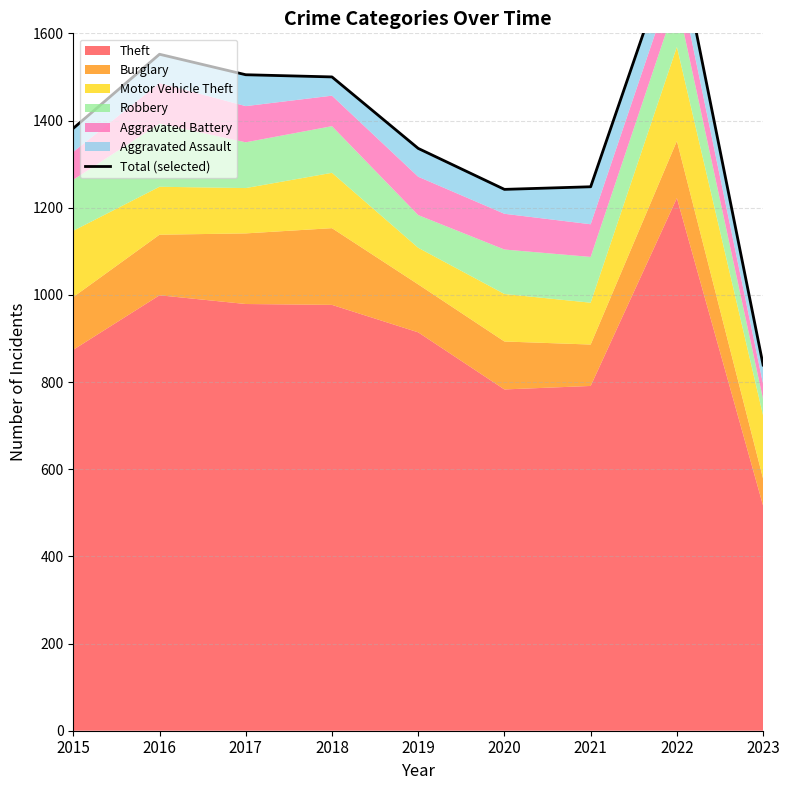

Between 2015 and 2017, which is larger?

2017